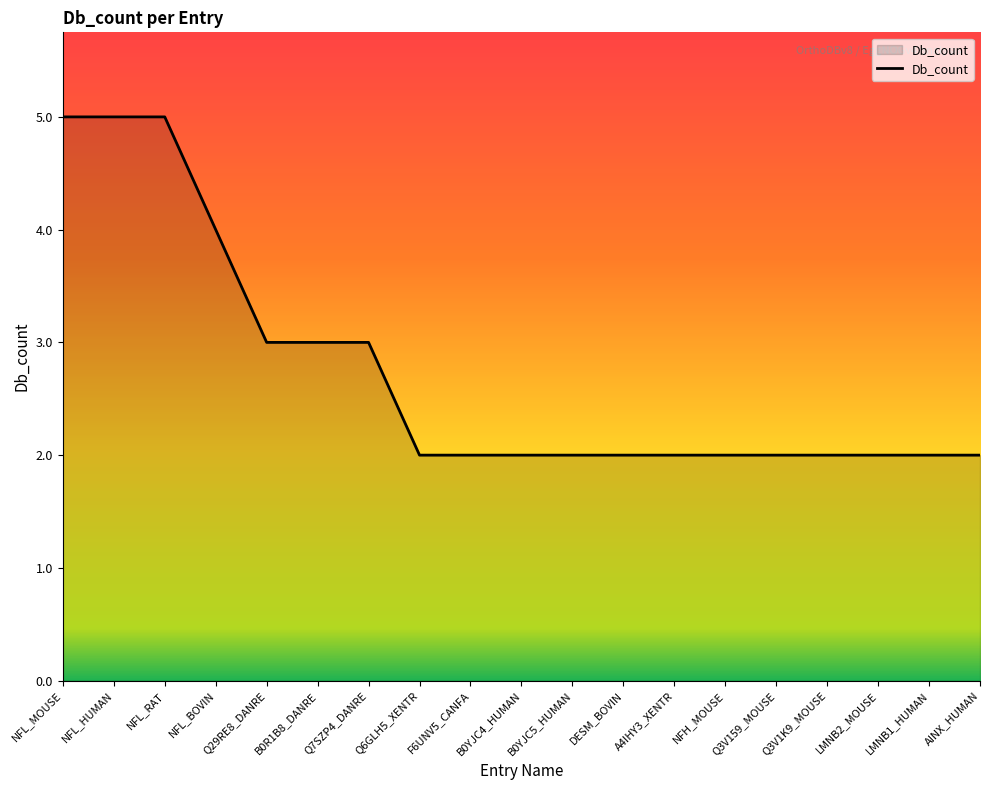

True or false: the data shows 1 at NFL_RAT.

False